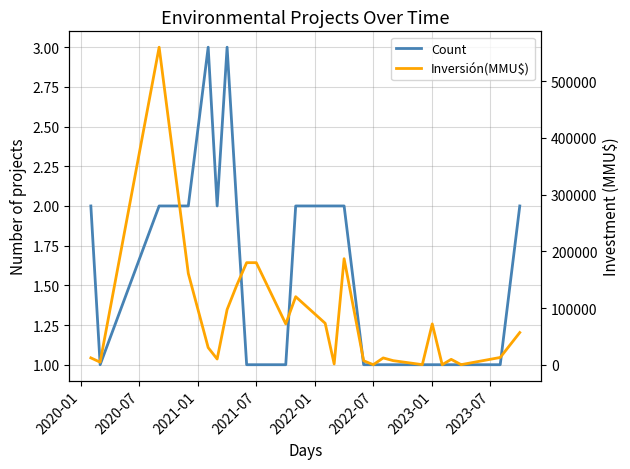

What position from the left is 2021-07?

10